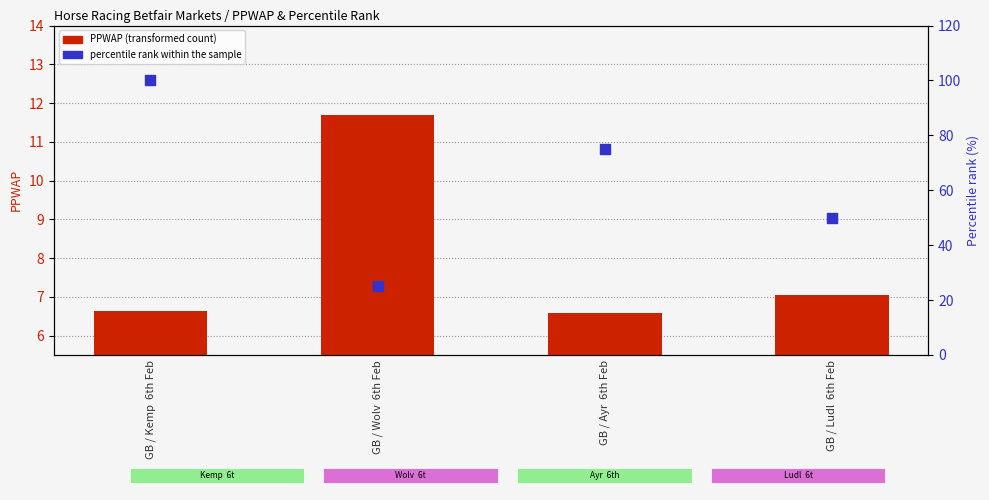

What are all the series names shown in the legend?

PPWAP (transformed count), percentile rank within the sample